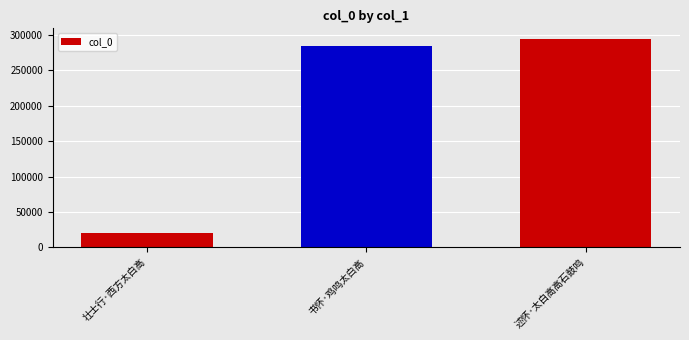

List the labels in order of value, smallest first.

壮士行·西方太白高, 书怀·鸡鸣太白高, 述怀·太白高高石鼓鸣